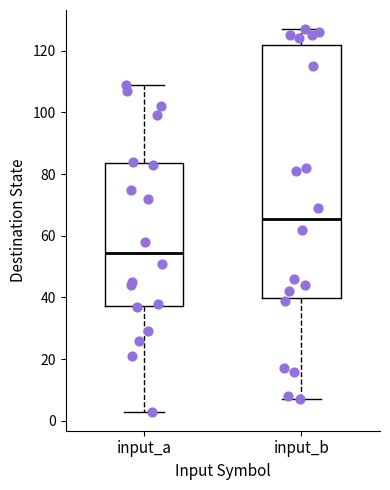

Reading left to right, transcribe this box plot: for each box, give where its median line is, the range the box spans, and where its two whiskers end, as read against the y-axis. The values are not printed on the chart, so give them approximately, as read against the axis.

input_a: median 54, box 38 to 84, whiskers 4 to 110
input_b: median 66, box 40 to 122, whiskers 8 to 128